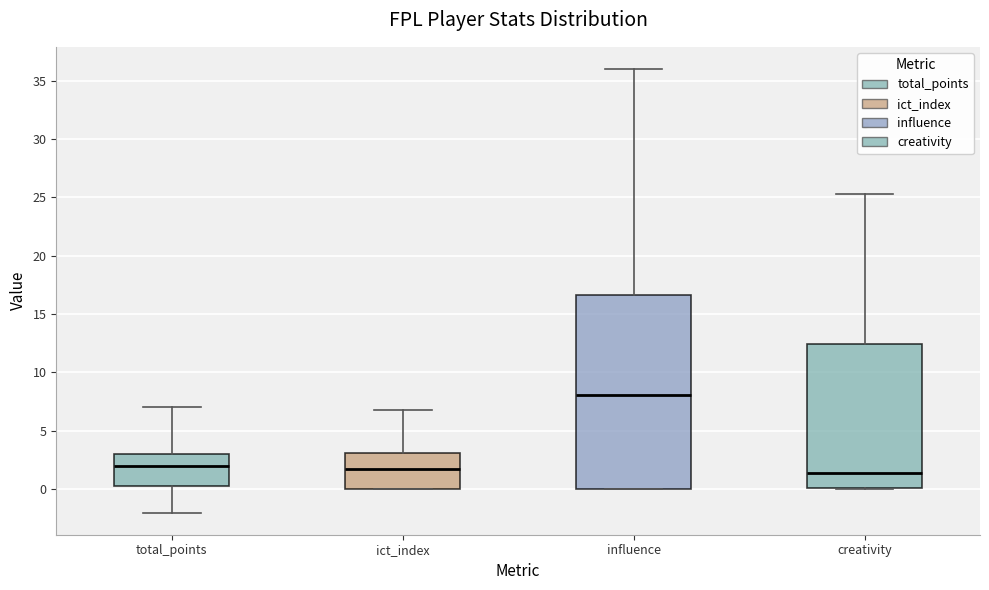

Which box is the tallest, from its lower edge to its upper edge?

influence